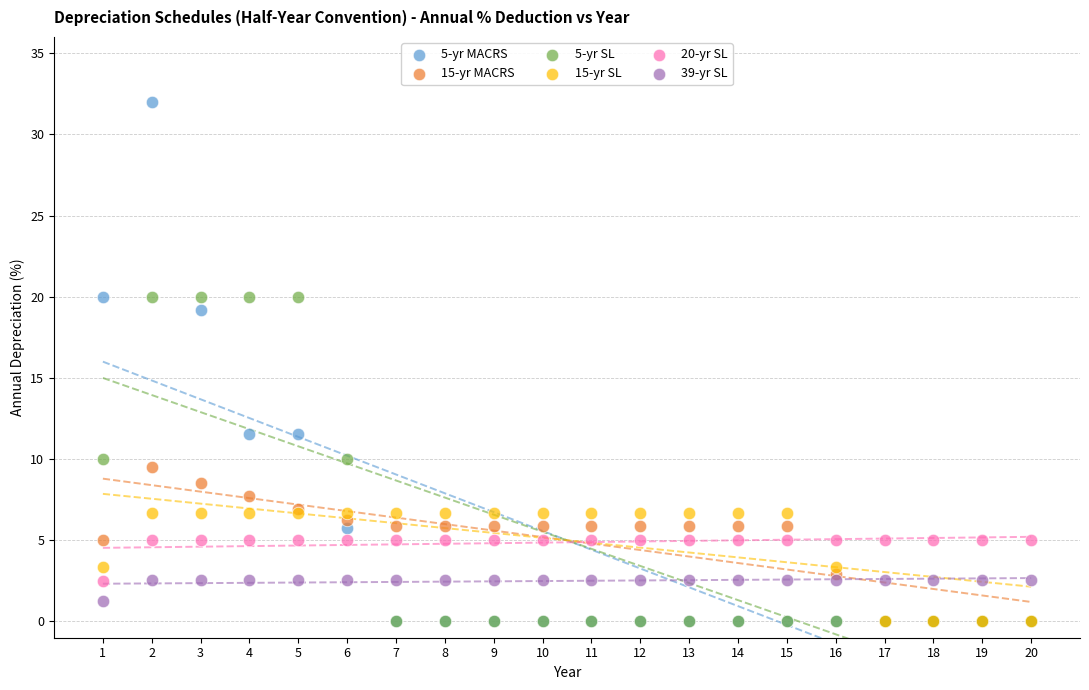

What are all the series names shown in the legend?

5-yr MACRS, 15-yr MACRS, 5-yr SL, 15-yr SL, 20-yr SL, 39-yr SL